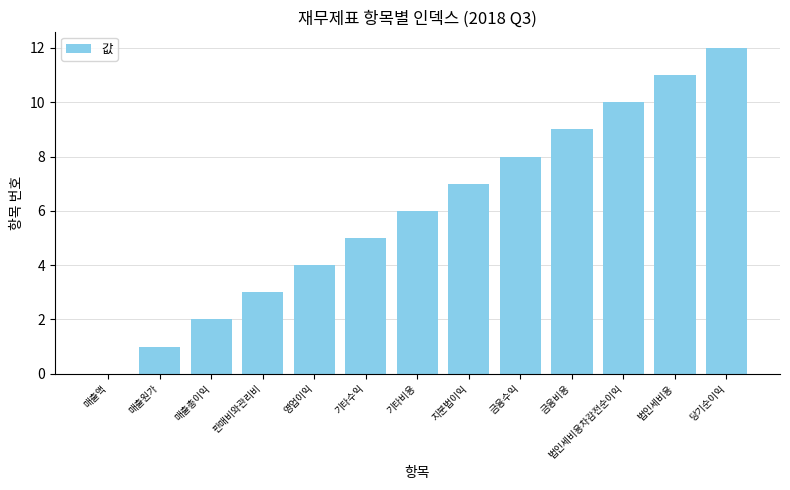

What is the sum of the values at 금융수익 and 당기순이익?

20